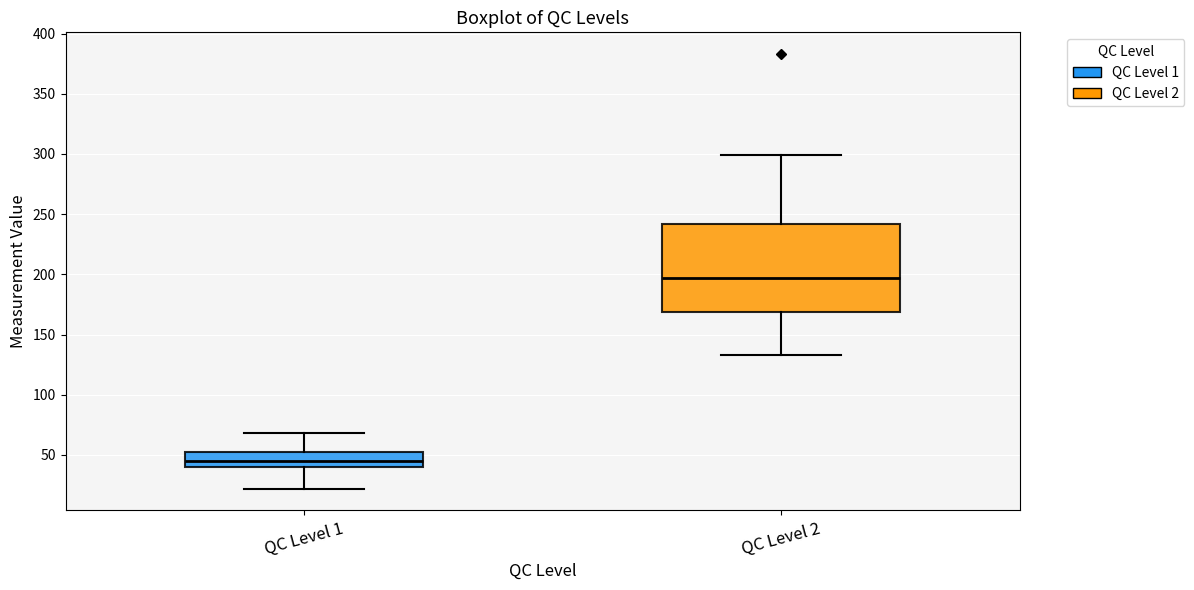

Which box is the tallest, from its lower edge to its upper edge?

QC Level 2